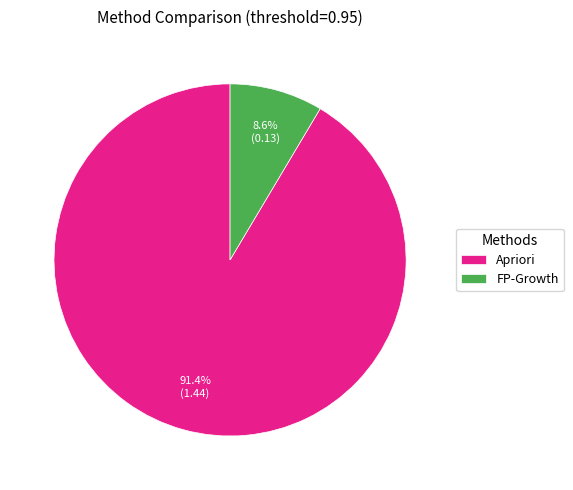

Which slice represents more than half of the pie?

Apriori